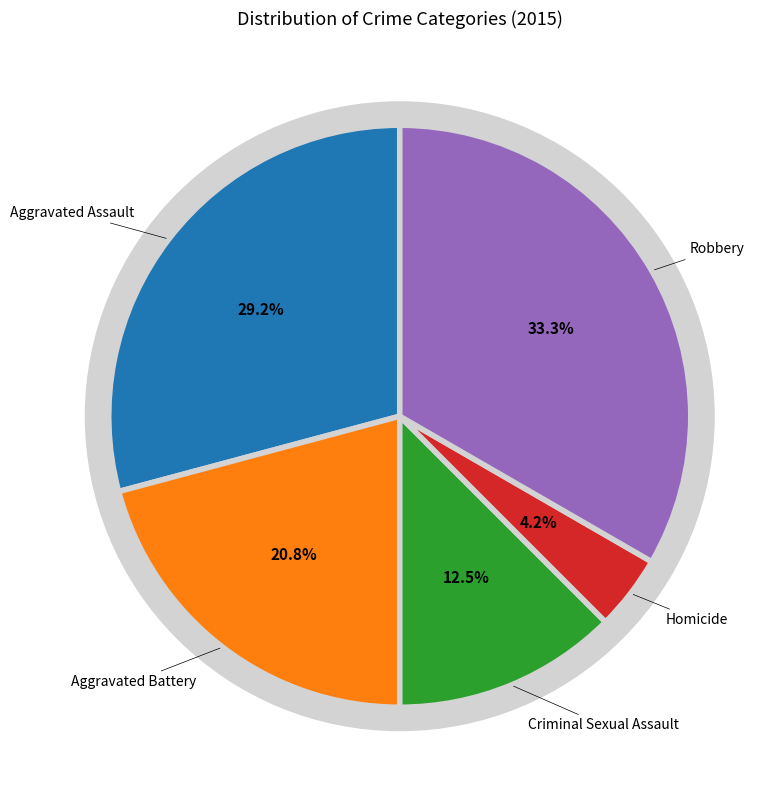

True or false: Aggravated Assault accounts for 21% of the total.

False